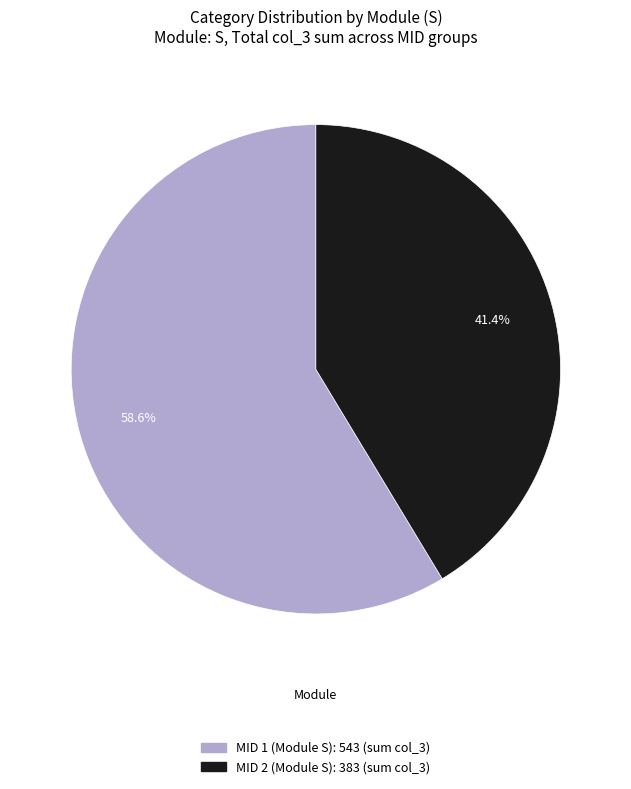

How many slices are in this pie chart?

2